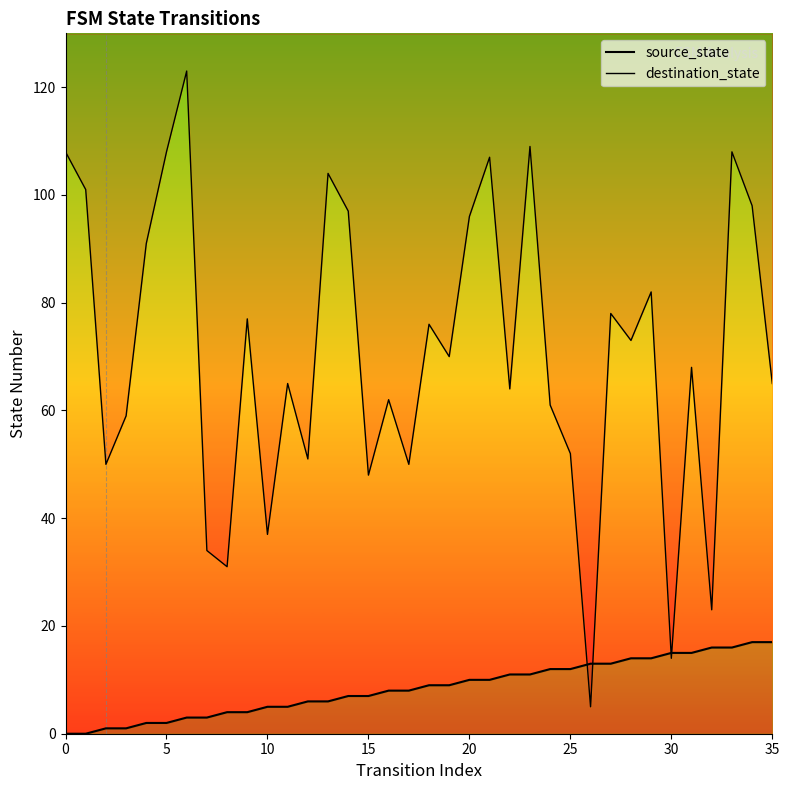

What is the value of the destination_state point at the 32nd from the left?

68